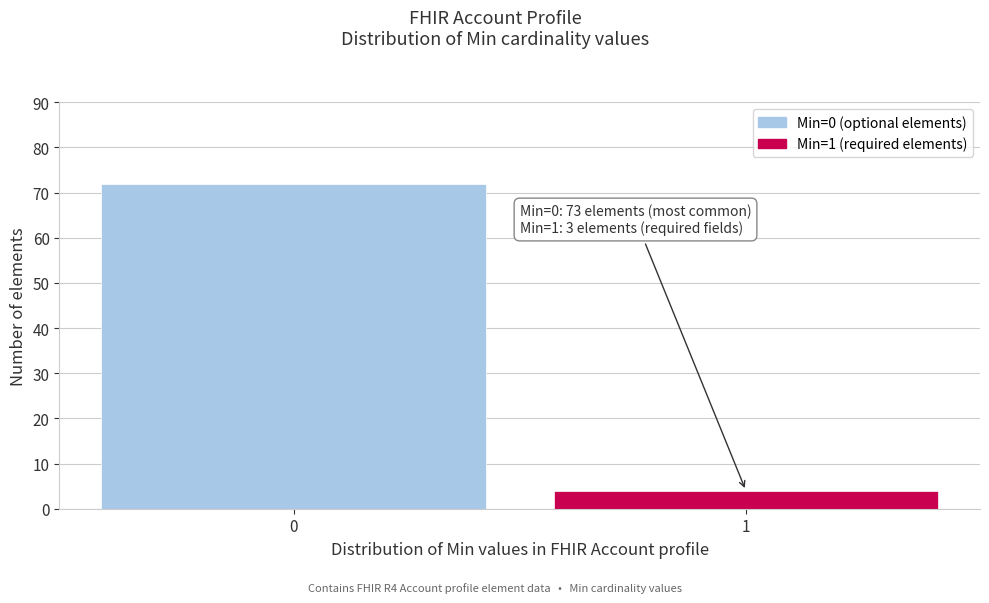

Reading left to right, what are all the values shown in this chart?

72	4